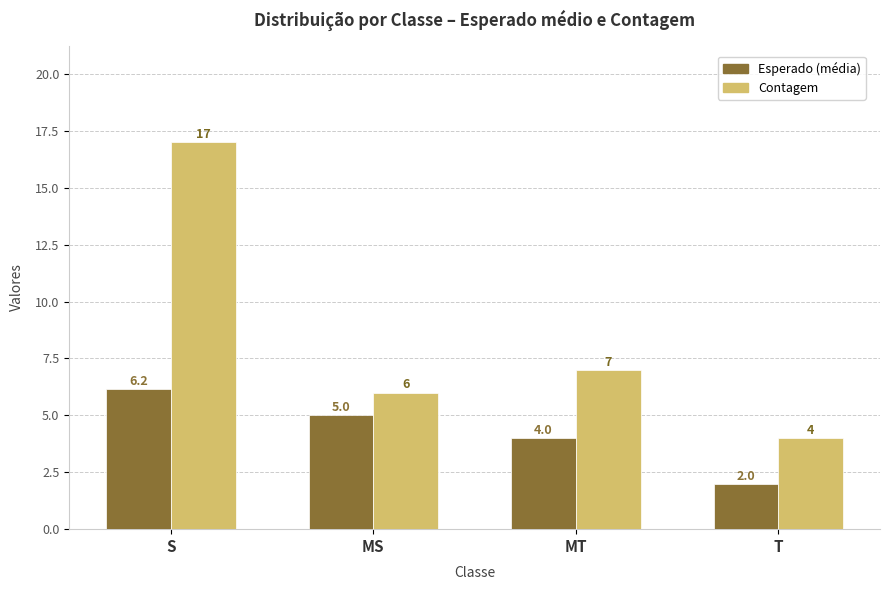

What are all the series names shown in the legend?

Esperado (média), Contagem